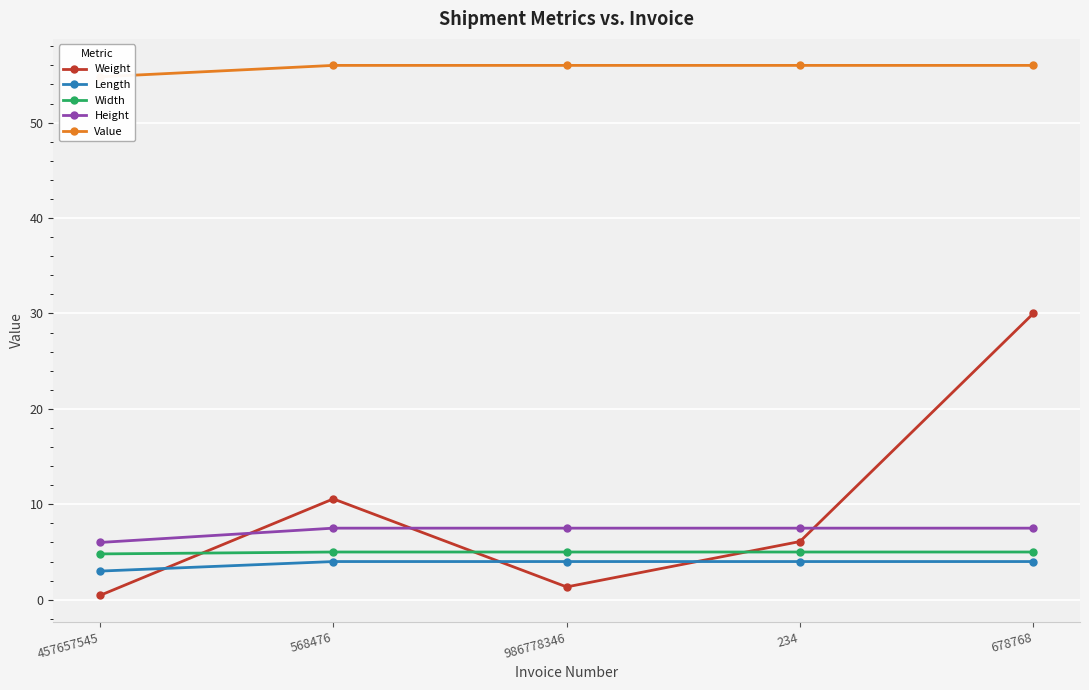

Which series has the widest spread of values?

Weight